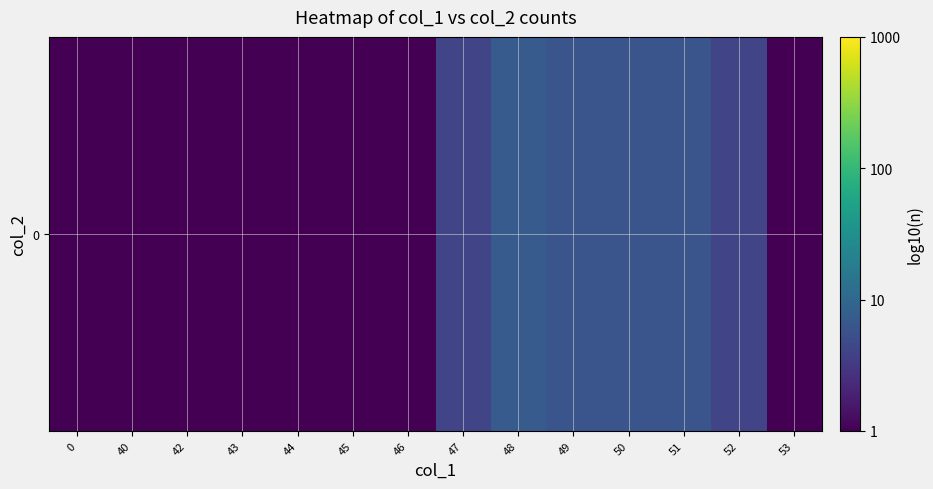

Which has a higher value, 50 or 48?

48